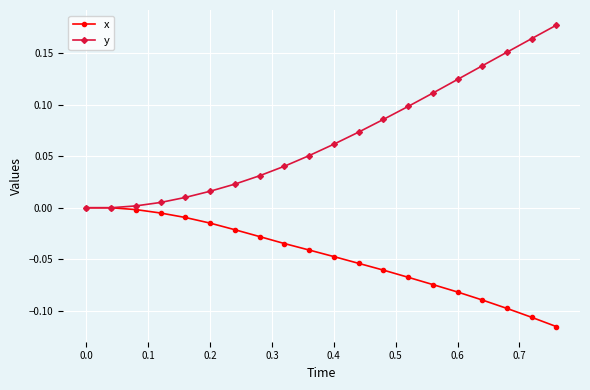

Which series has the widest spread of values?

y